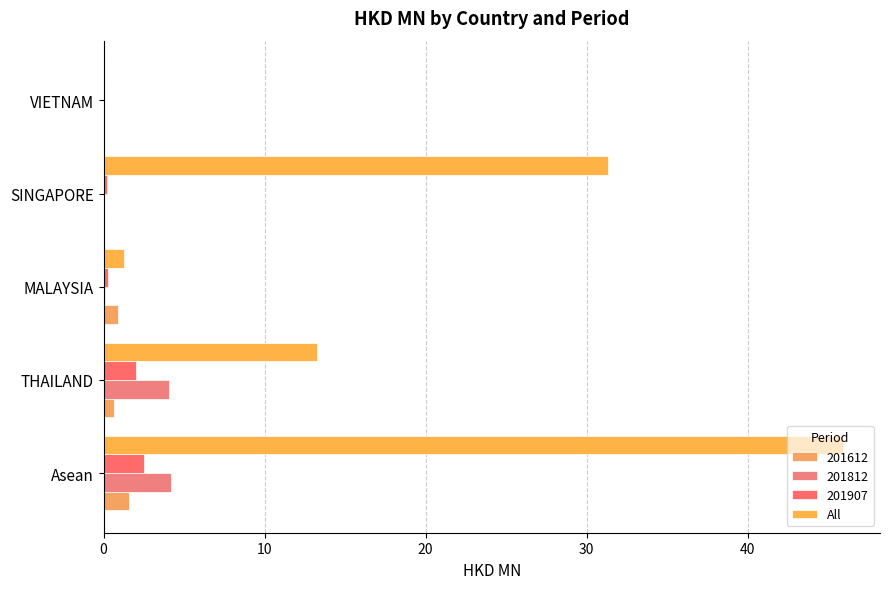

How many data points does each series have?

5